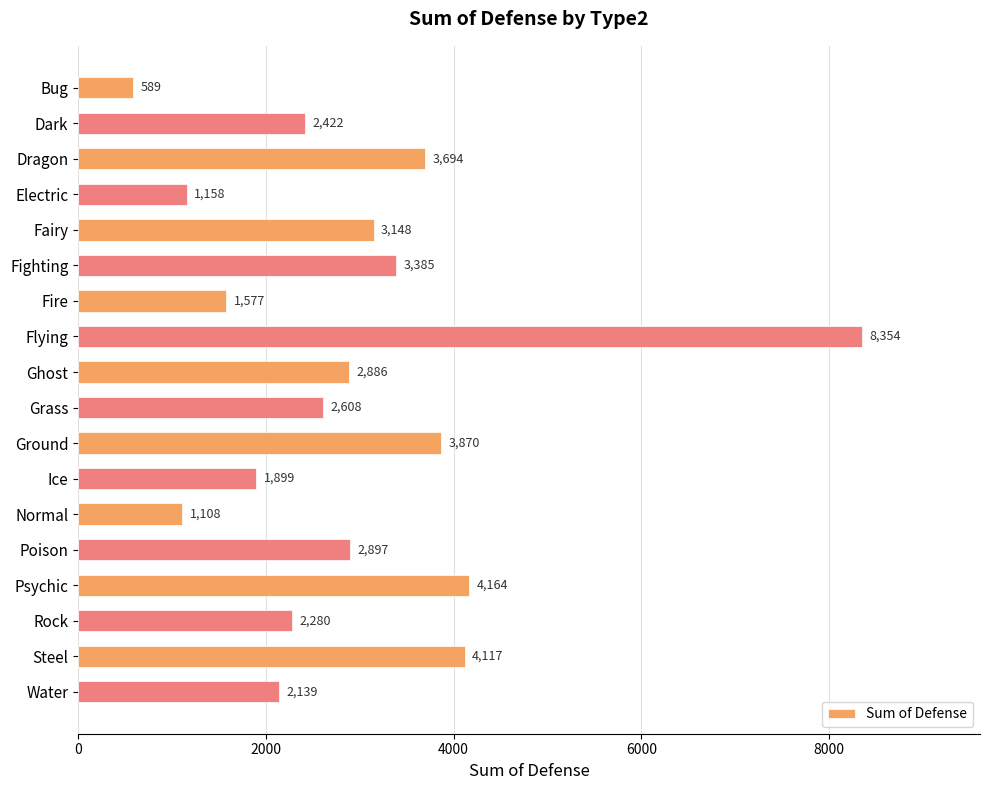

Rank the categories by value from highest to lowest.

Flying, Psychic, Steel, Ground, Dragon, Fighting, Fairy, Poison, Ghost, Grass, Dark, Rock, Water, Ice, Fire, Electric, Normal, Bug